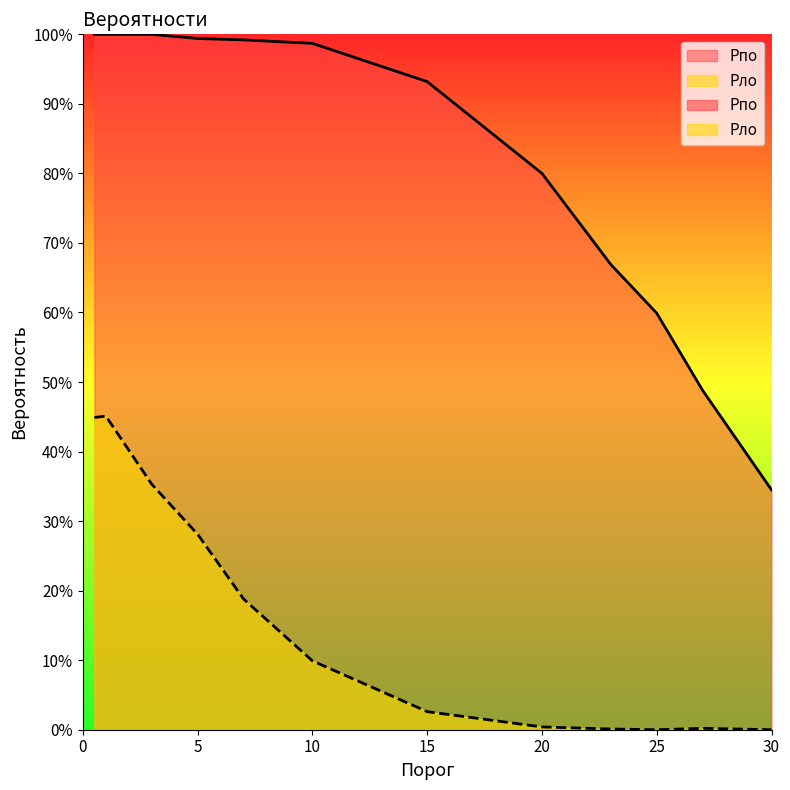

What is the spread (max minus min) of values at 5?

0.7